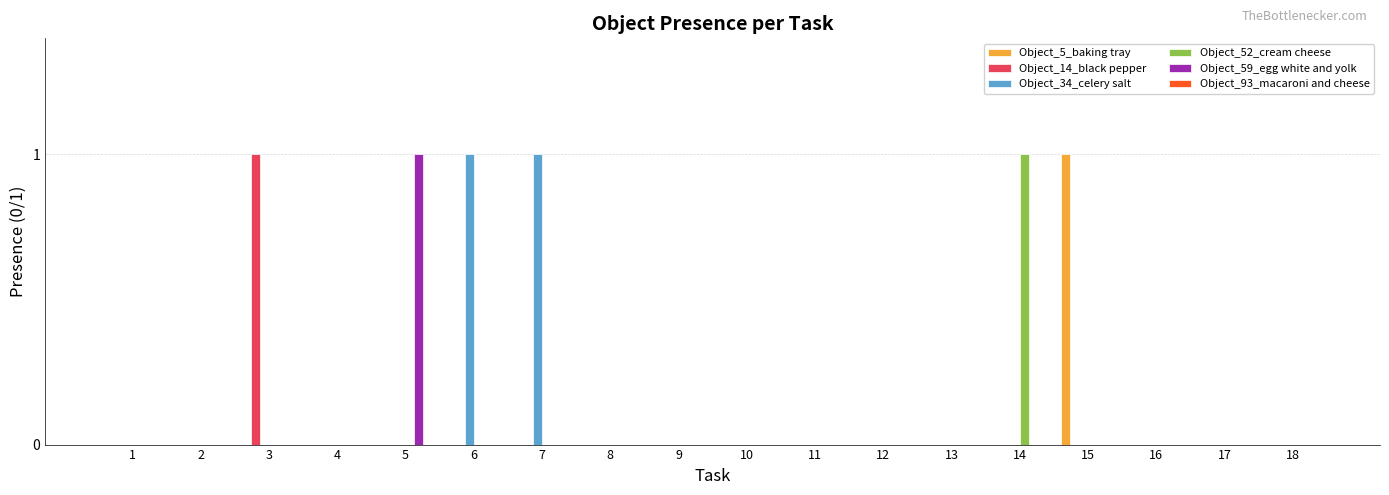

Which category has the highest value in the Object_14_black pepper series?

3